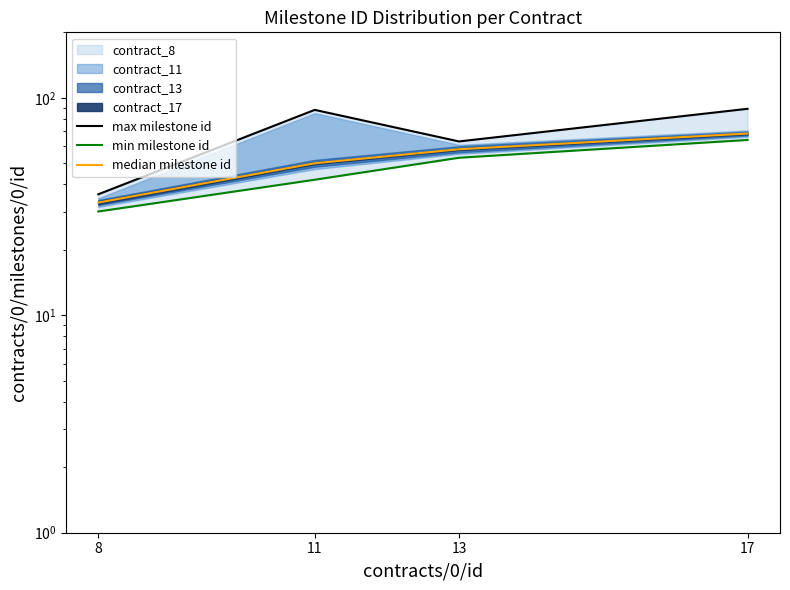

The value of min milestone id at 11 is 9.0. True or false?

False